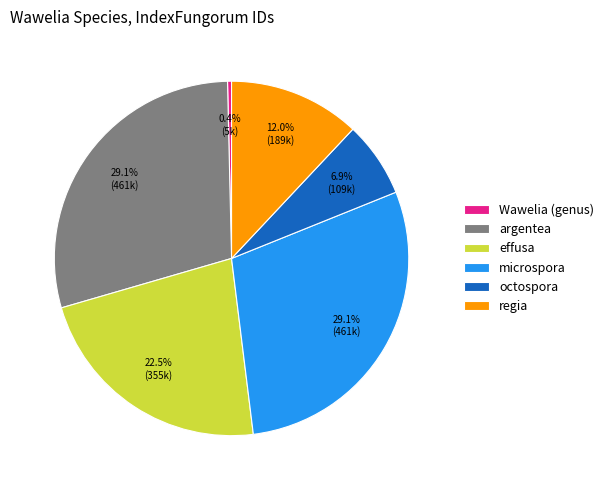

Does any single category account for the majority?

No